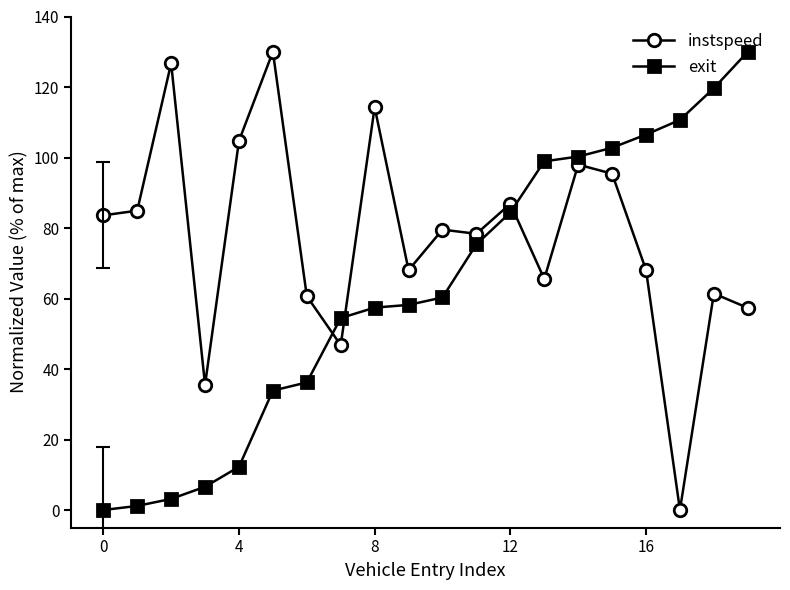

True or false: instspeed has more than 1 points higher than both neighbors.

True